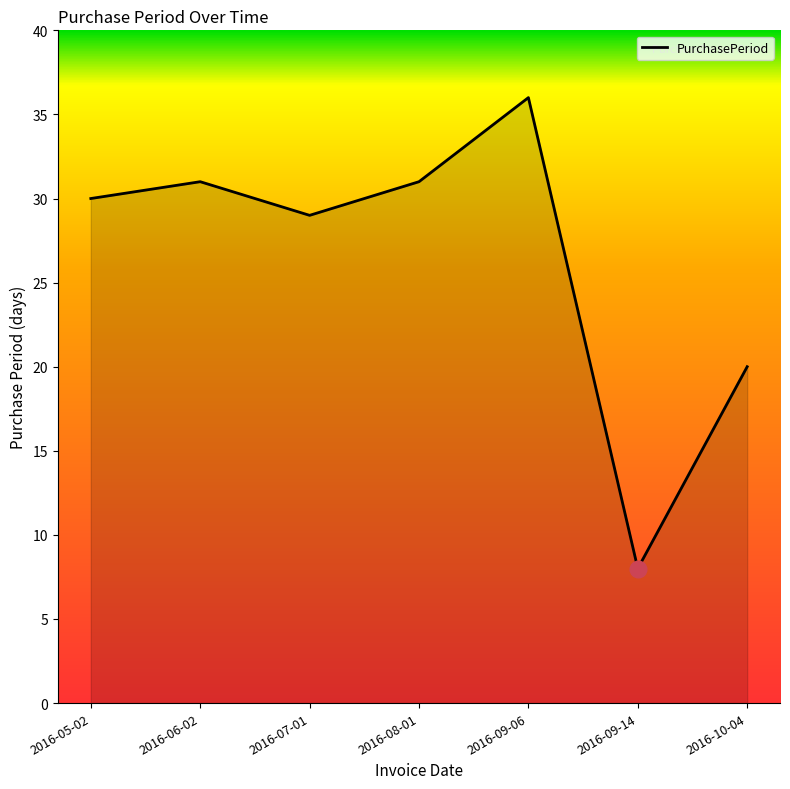

True or false: there are more than 1 points higher than both neighbors.

True